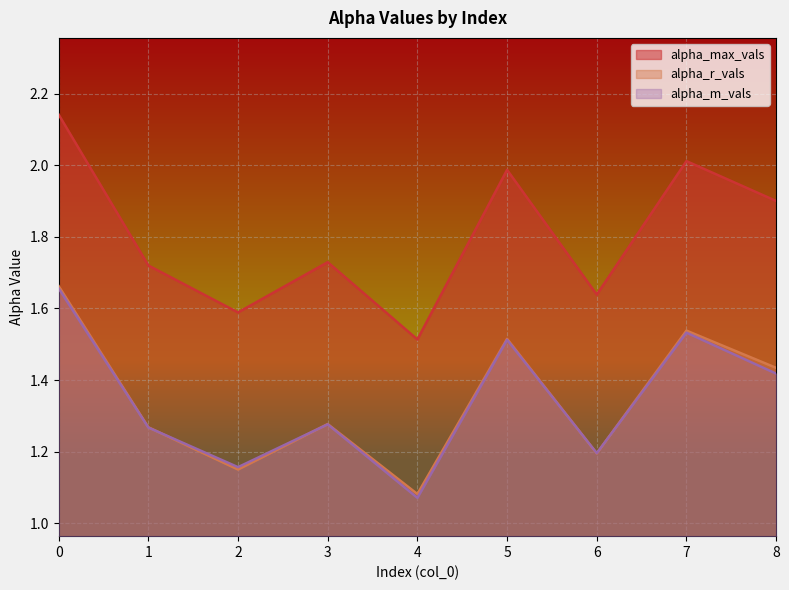

How many lines are shown in the chart?

3